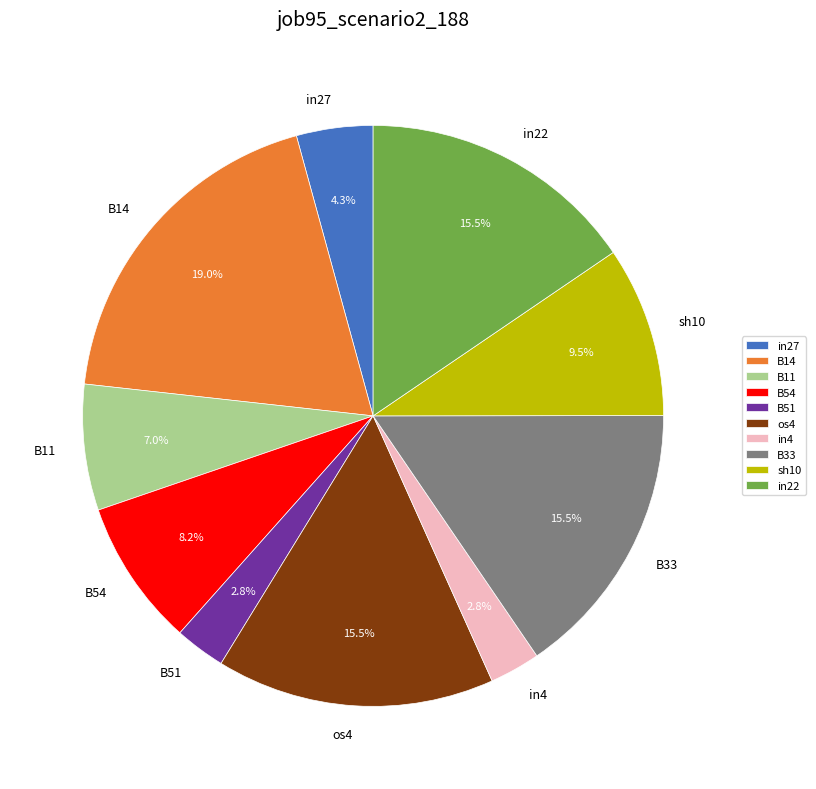

Is it true that in4 is 17% of the pie?

False